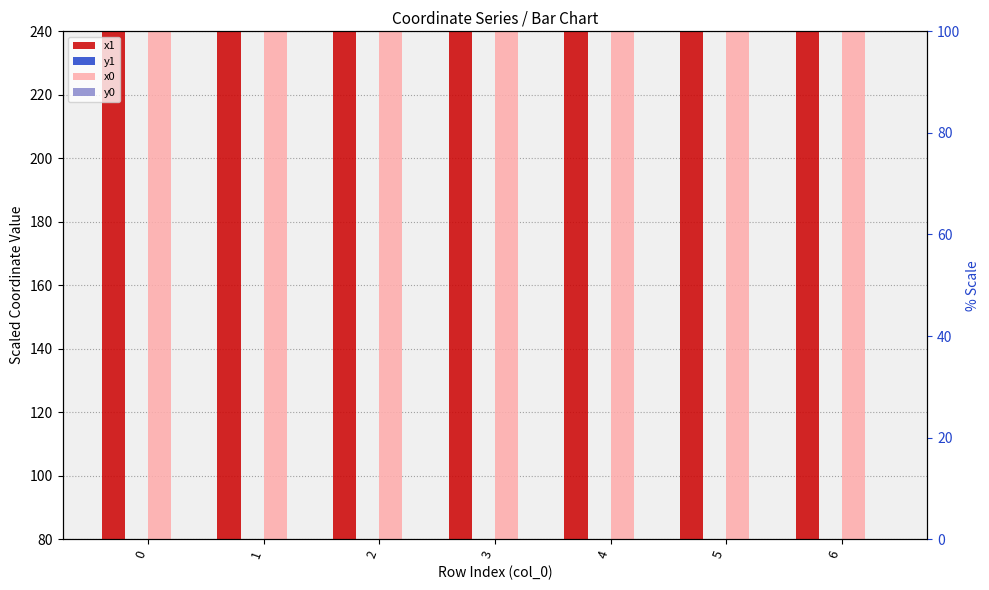

Reading left to right, list all the values displayed in this chart.

x1: 240.0	240.0	240.0	240.0	240.0	240.0	240.0
y1: 80.0	80.0	80.0	80.0	80.0	80.0	80.0
x0: 240.0	240.0	240.0	240.0	240.0	240.0	240.0
y0: 80.0	80.0	80.0	80.0	80.0	80.0	80.0